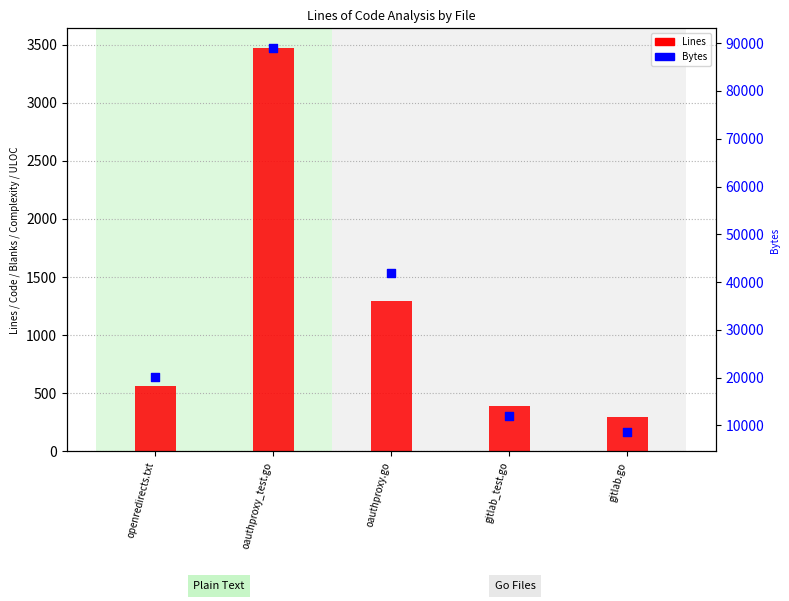

Which series reaches the minimum Y coordinate?

Lines